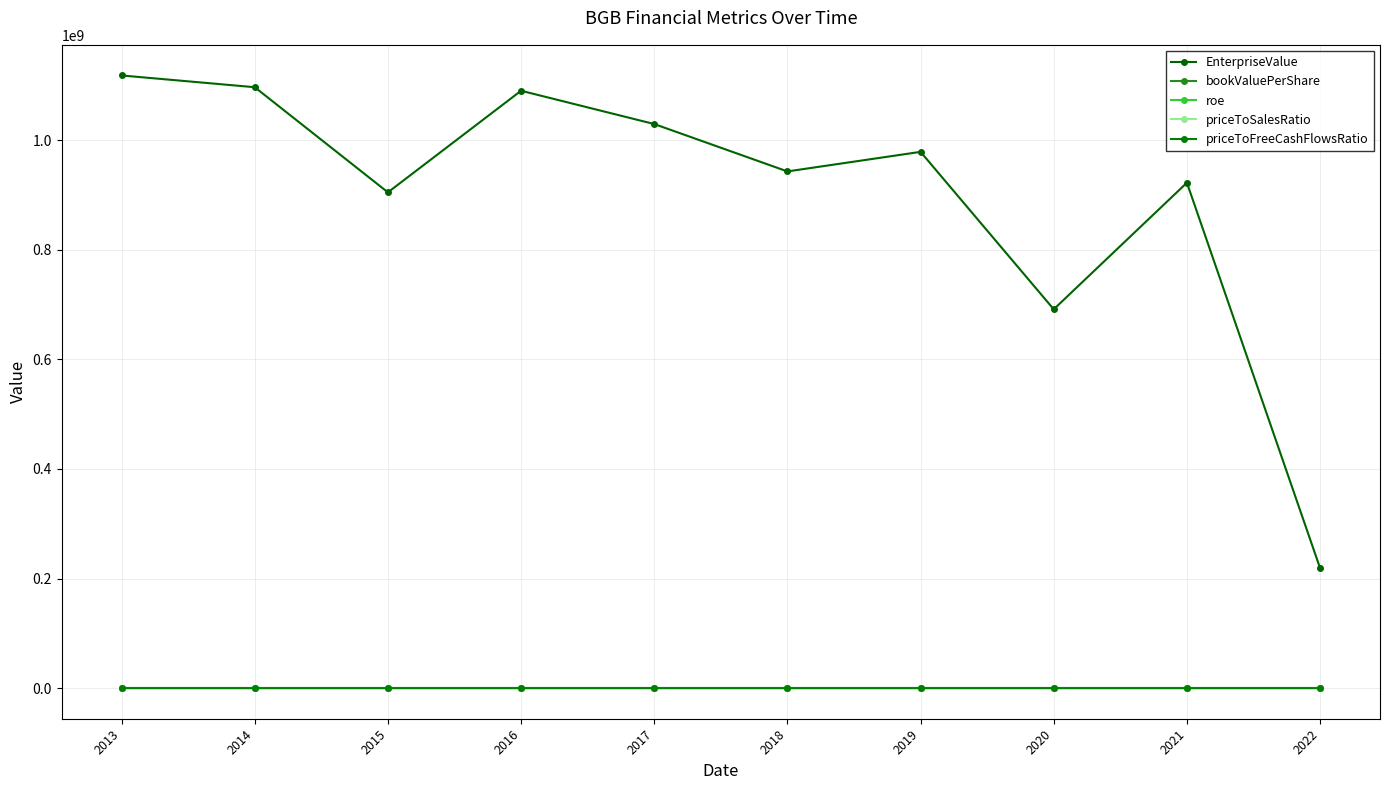

Which has a higher value, 2013 or 2017?

2013